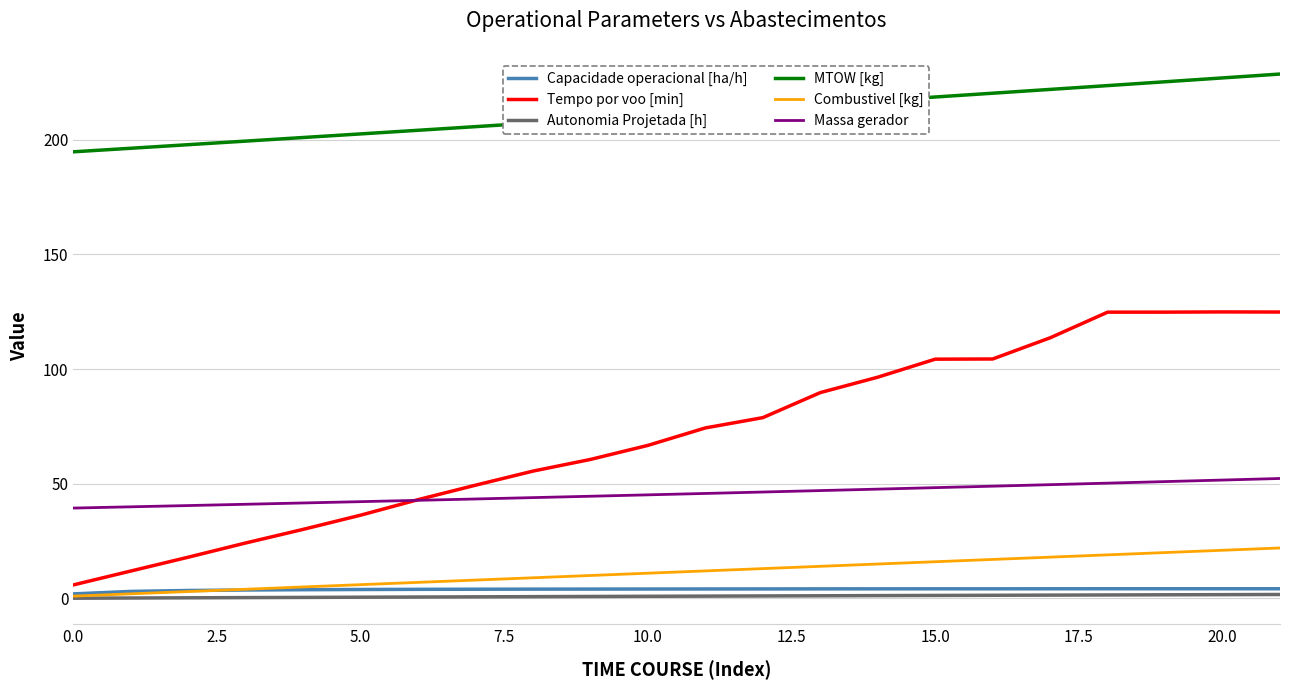

What are all the series names shown in the legend?

Capacidade operacional [ha/h], Tempo por voo [min], Autonomia Projetada [h], MTOW [kg], Combustivel [kg], Massa gerador